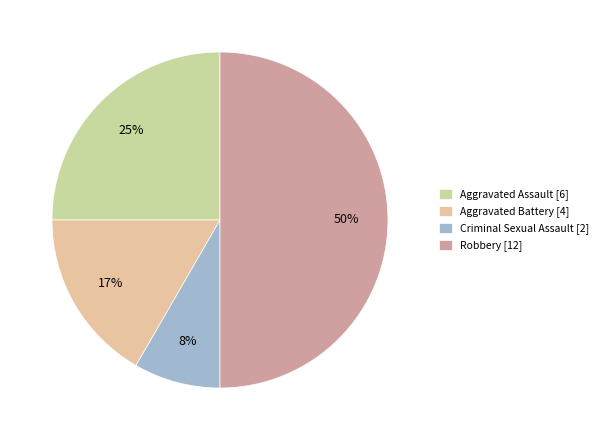

The Aggravated Battery slice represents 24% of the pie. True or false?

False